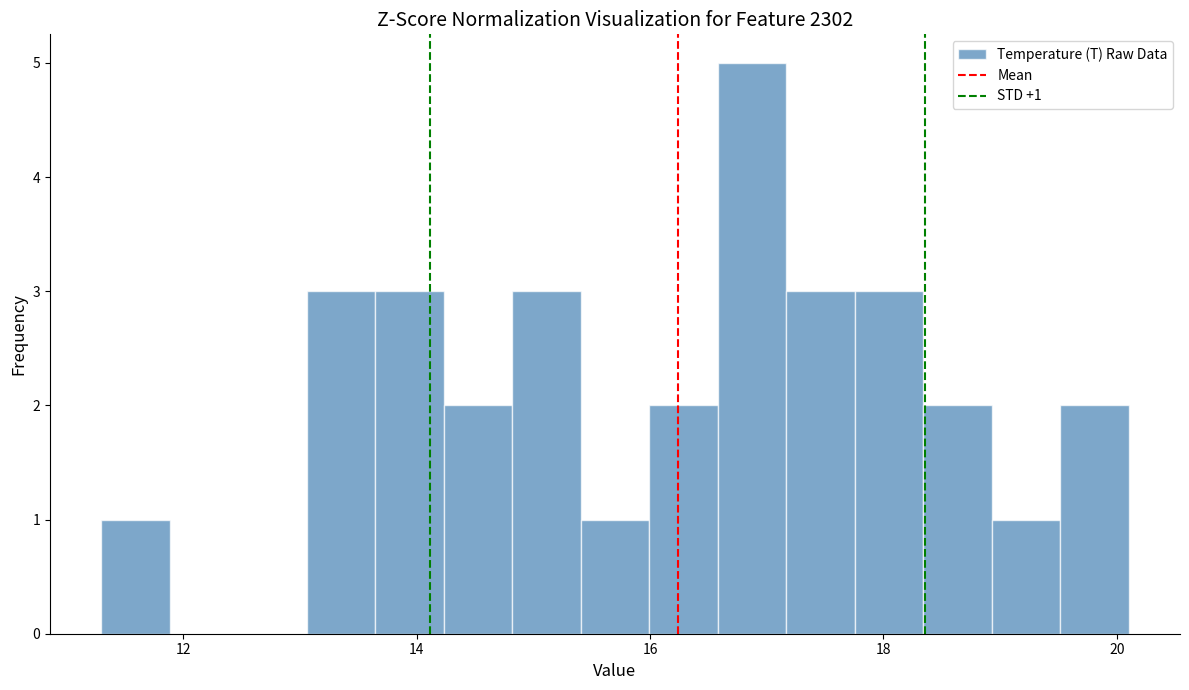

Around what value on the x-axis is the tallest bar? Give the approximate position of its centre, as read against the axis.

16.8